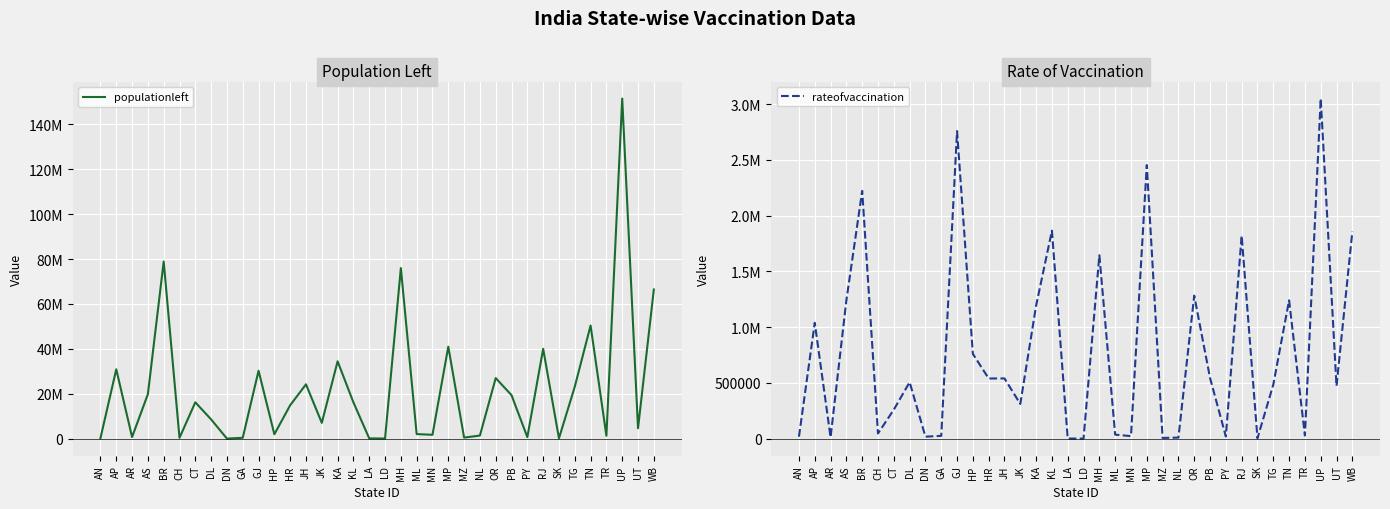

What is the average value of the rateofvaccination series?

787189